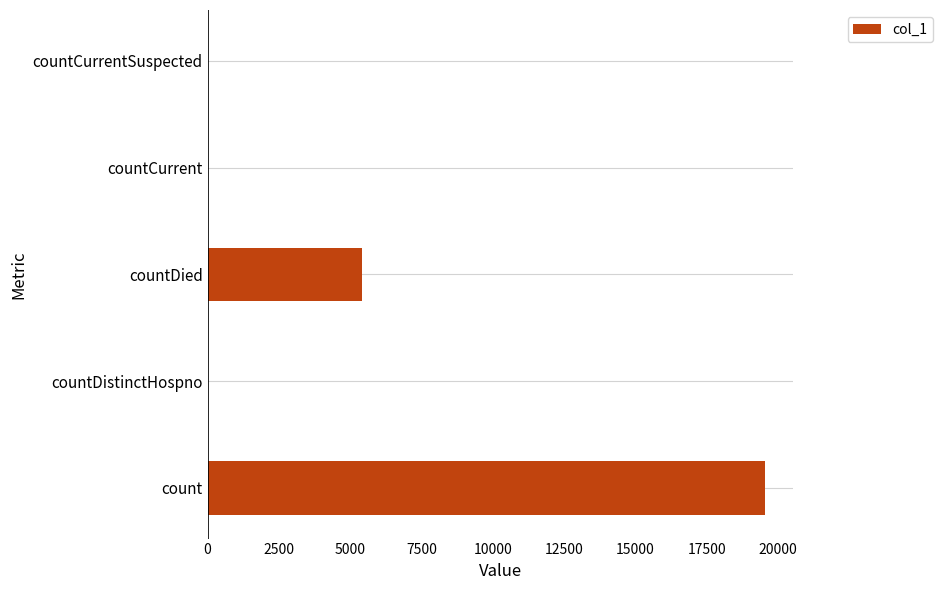

The value at countCurrentSuspected is -8753. True or false?

False